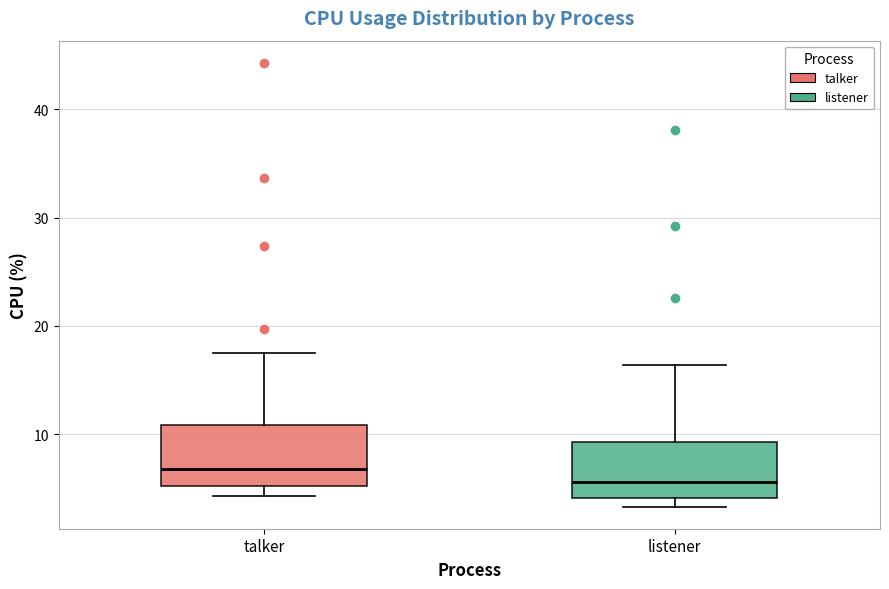

Which box has the highest median line?

talker